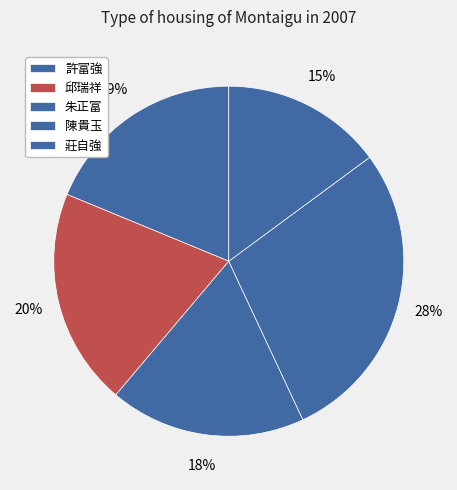

How many segments does this pie chart have?

5